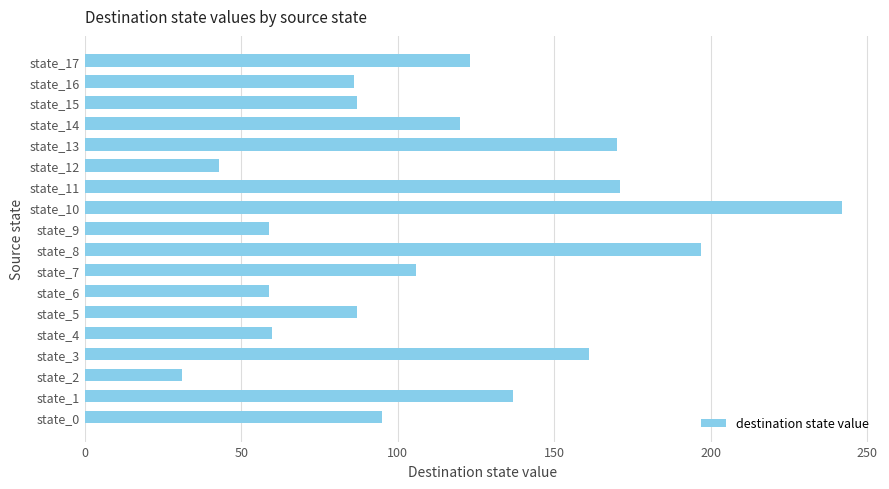

Does the chart contain stacked bars?

No